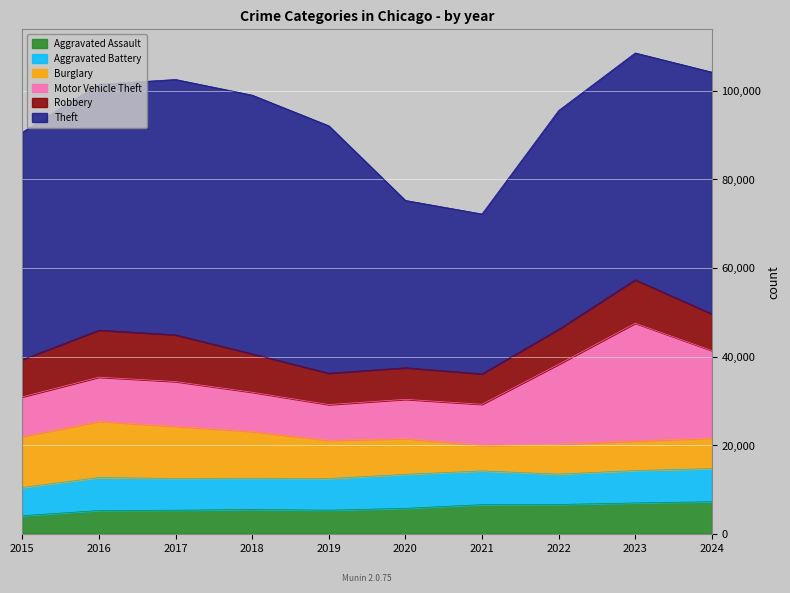

Is the value of Burglary at 2019 greater than the value of Aggravated Assault at 2017?

Yes